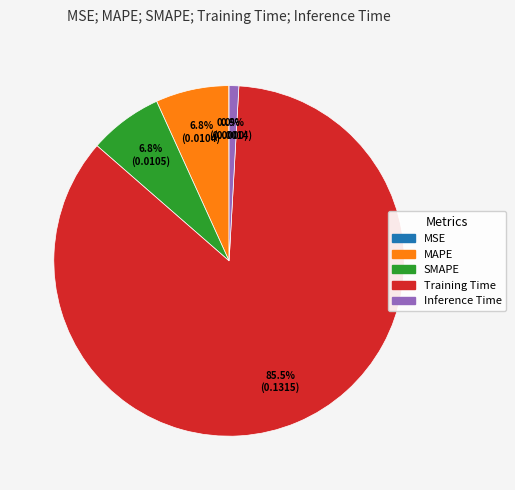

Does any single category account for the majority?

Yes